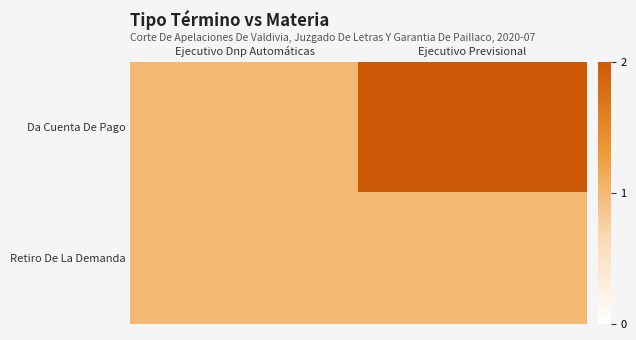

Reading left to right, list all the values displayed in this chart.

Da Cuenta De Pago: Ejecutivo Dnp Automáticas=1	Ejecutivo Previsional=2
Retiro De La Demanda: Ejecutivo Dnp Automáticas=1	Ejecutivo Previsional=1